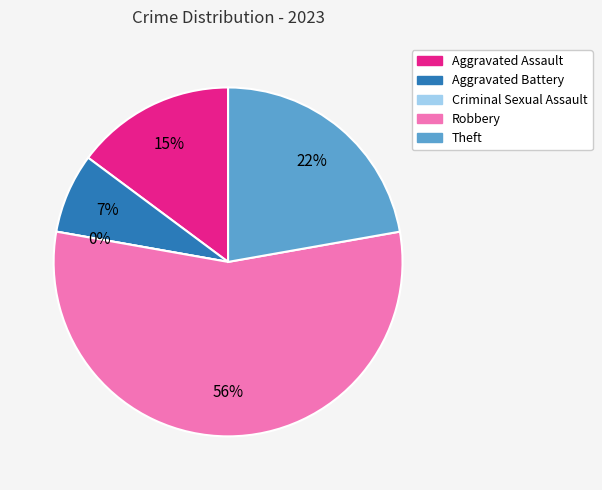

Between Aggravated Battery and Theft, which is larger?

Theft